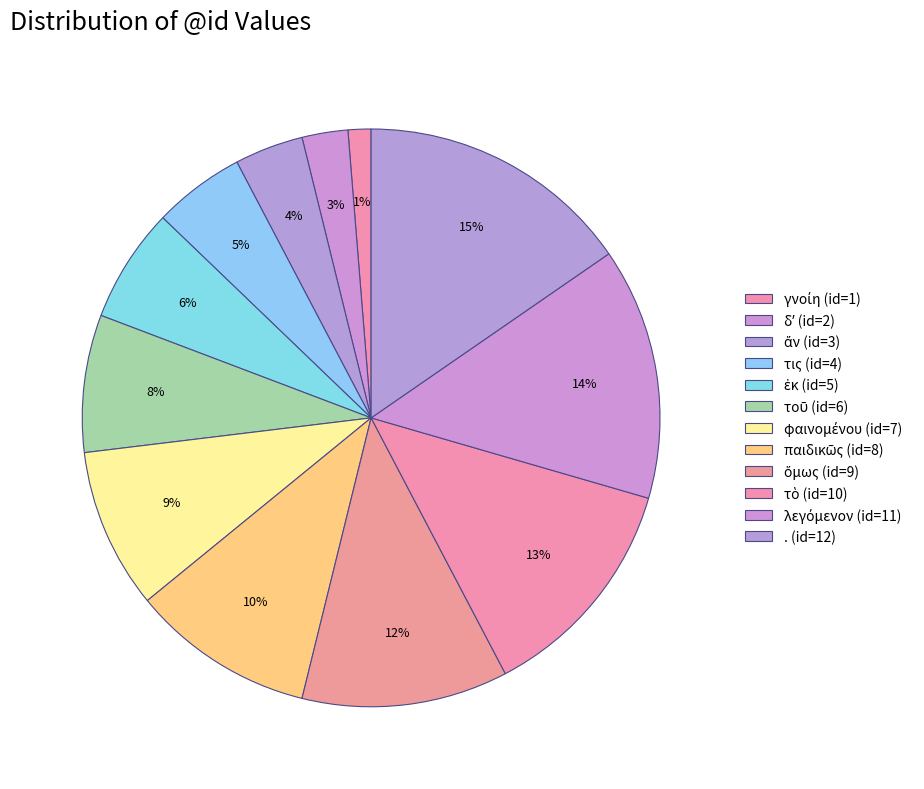

What is the largest slice in the pie chart?

.